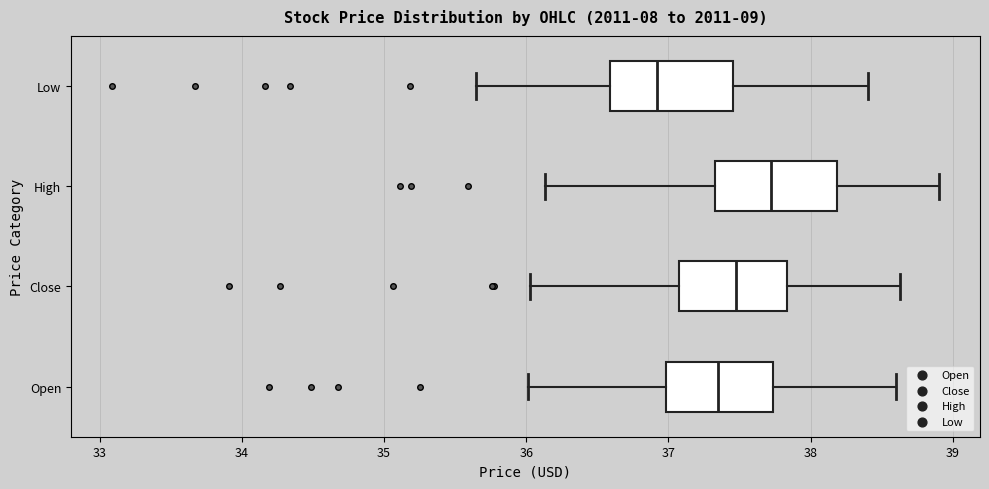

Where is the right edge of the box for High on the x-axis? The values are not printed on the chart, so give them approximately, as read against the axis.

38.2